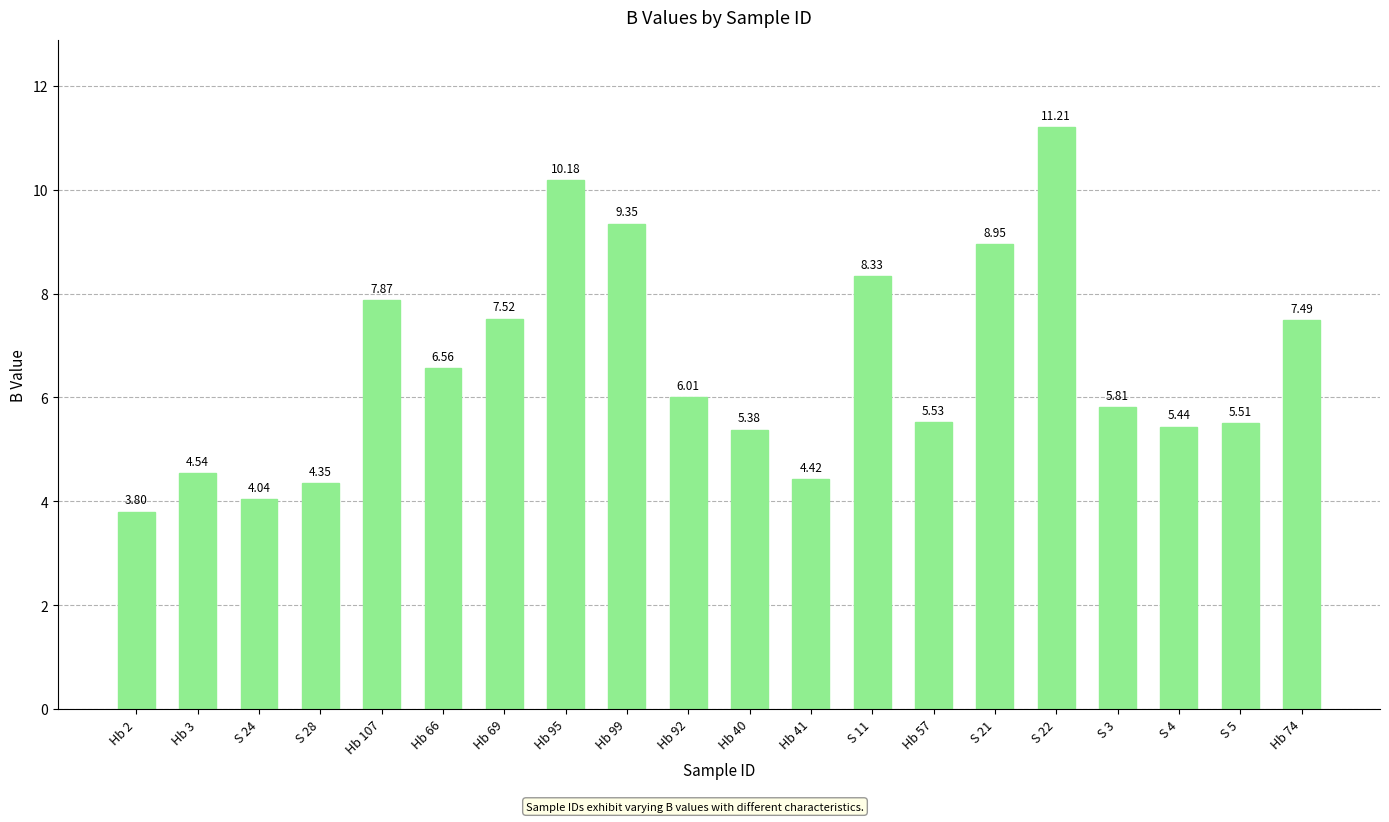

What is the difference between the values at Hb 69 and S 22?

3.7